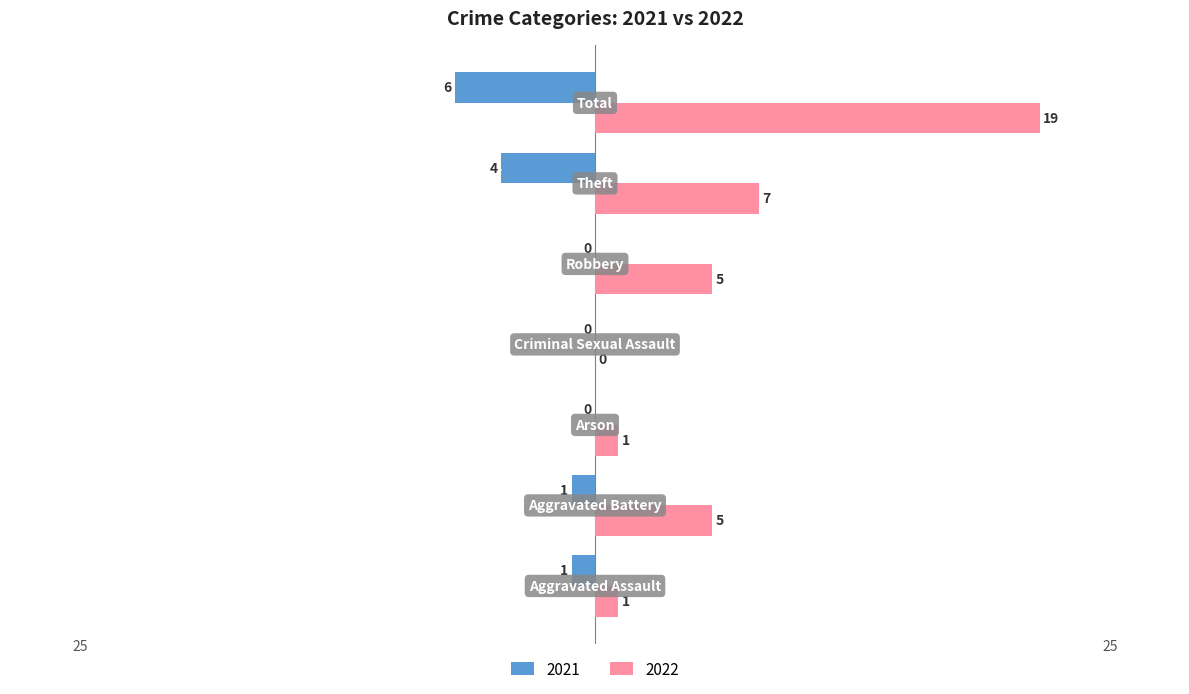

What is the sum of all 2022 values?

38